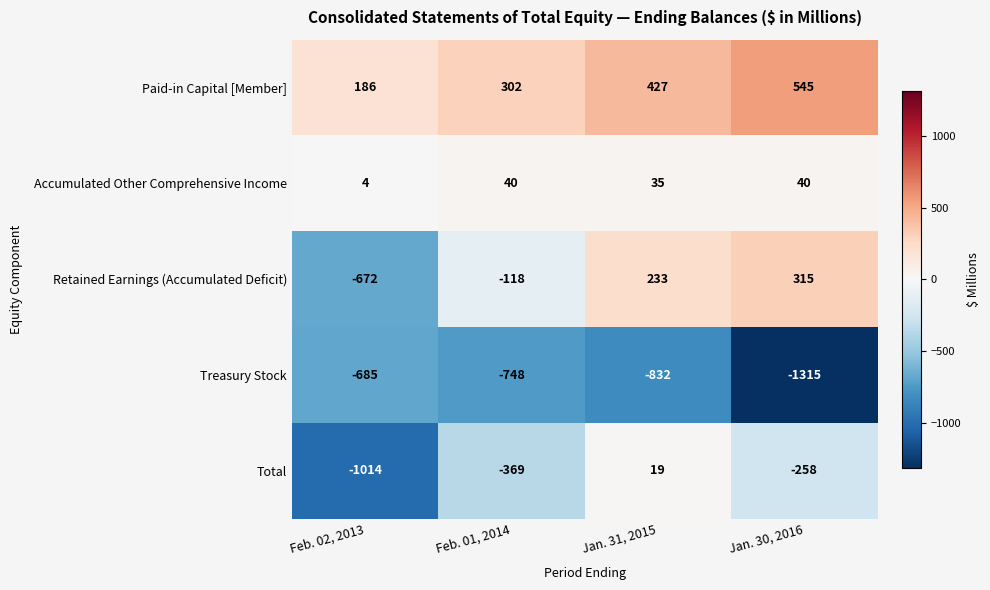

What is the sum of all Retained Earnings (Accumulated Deficit) values?

-242